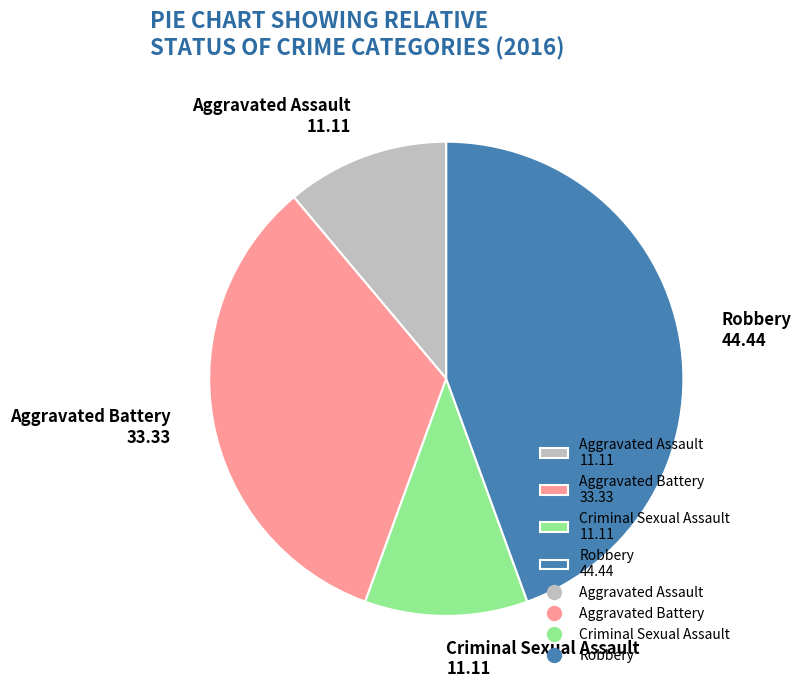

Combined, do Aggravated Assault 11.11 and Robbery 44.44 account for over 50%?

Yes